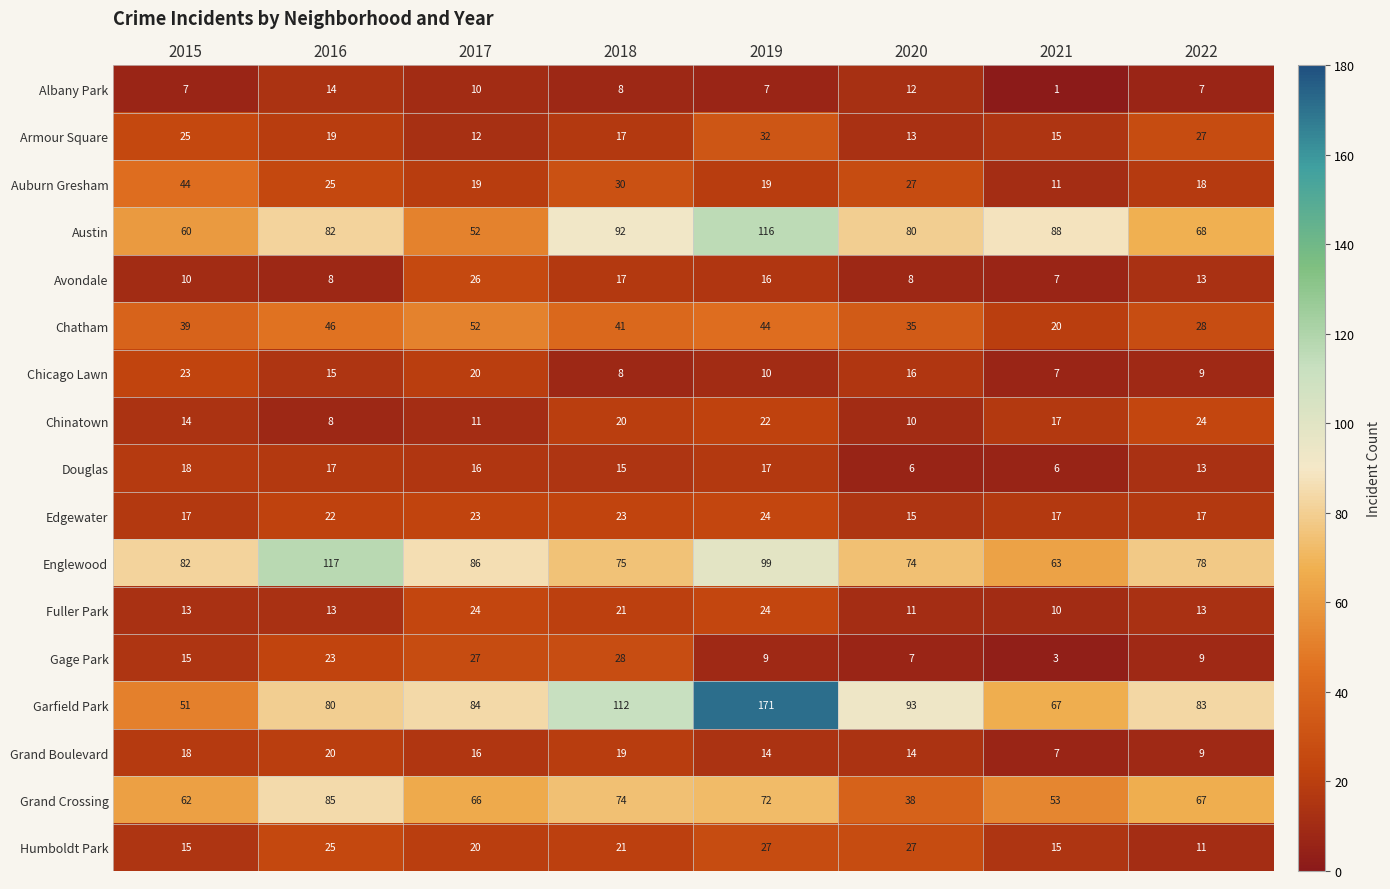

How many data points in Chicago Lawn are less than 15?

4